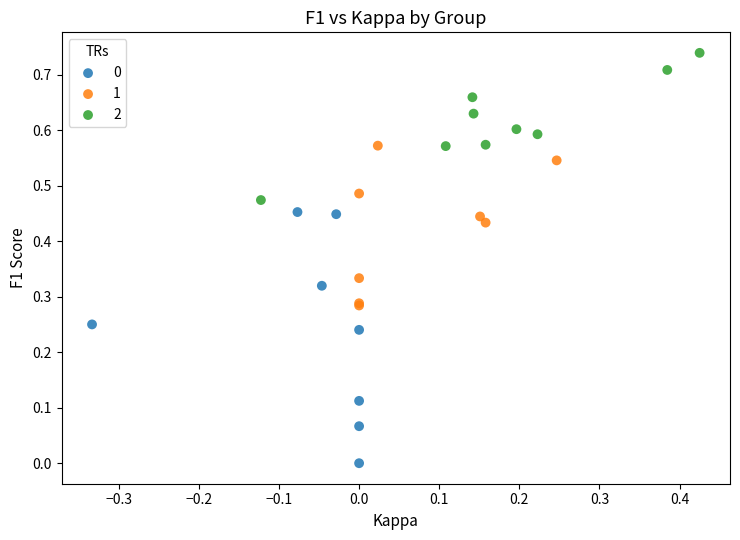

What are all the series names shown in the legend?

0, 1, 2